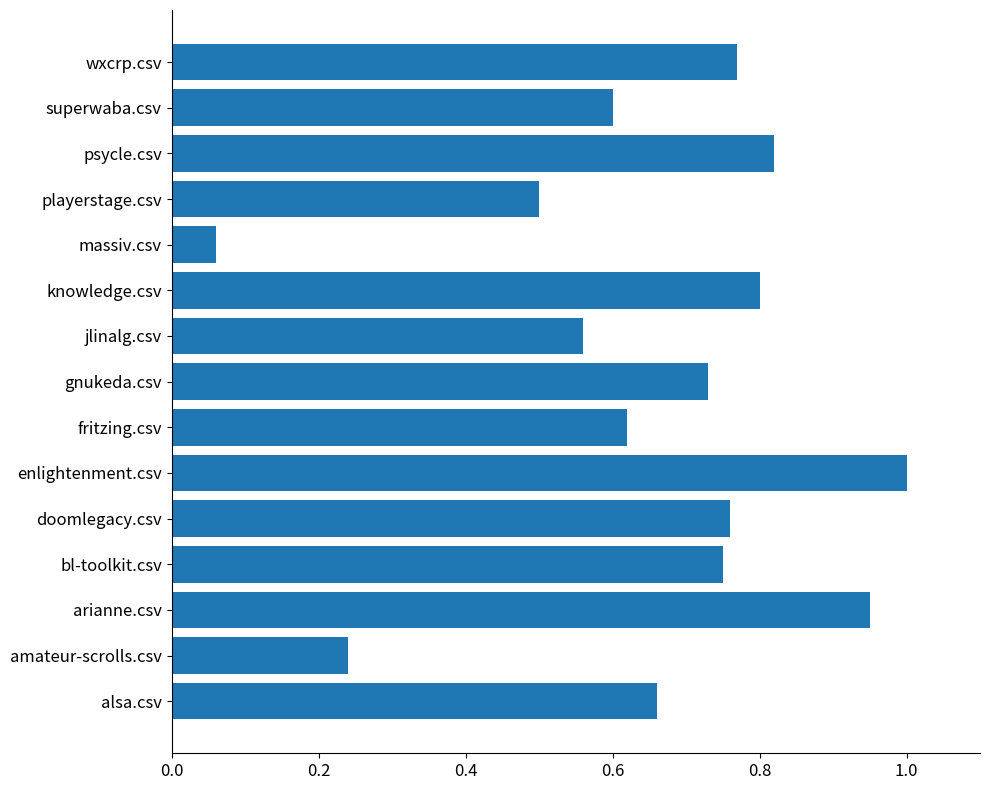

What is the greatest value displayed?

1.0